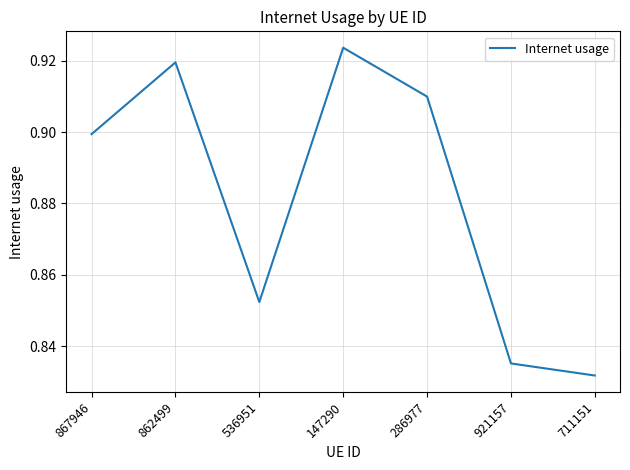

How many interior local peaks (higher than both neighbors) does the data have?

2